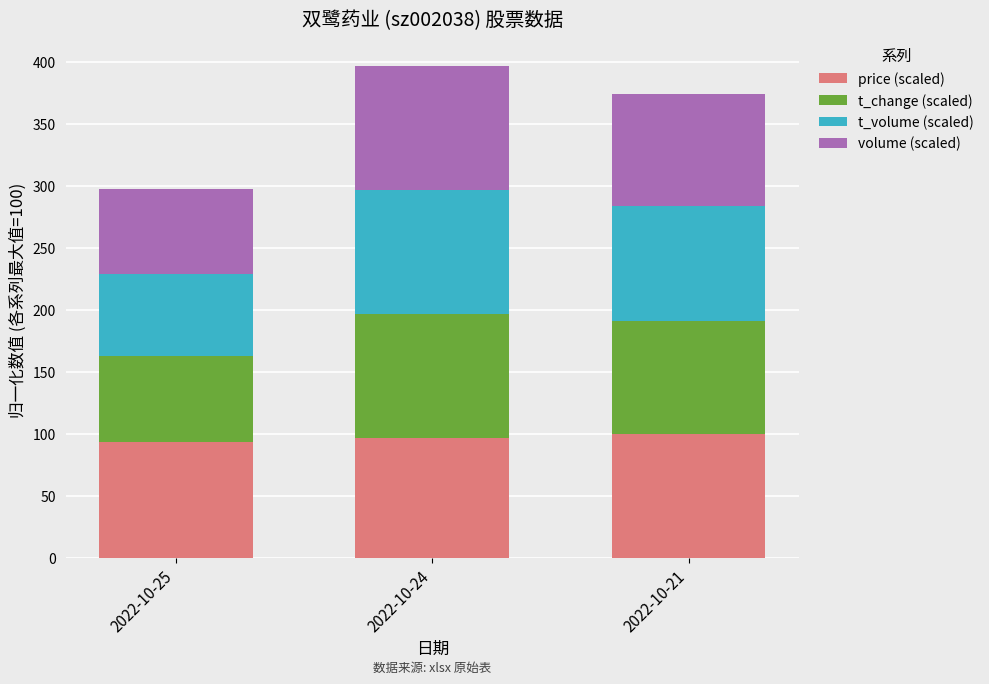

What is the average value of the price (scaled) series?

96.6